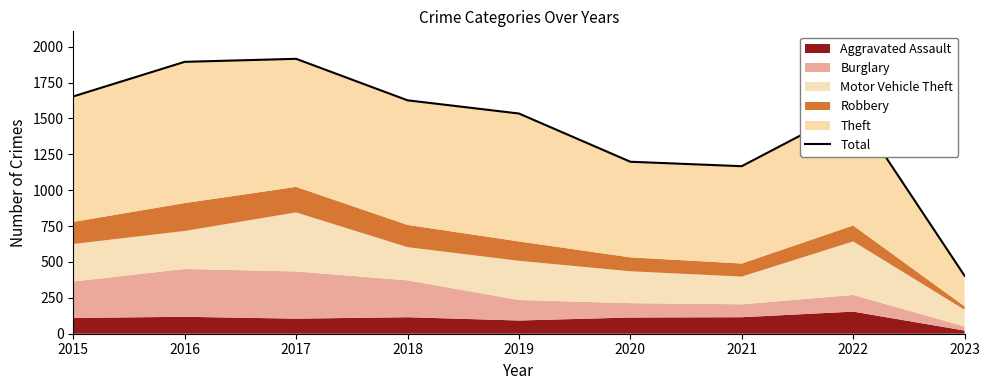

At which category does the chart reach its peak across all series?

2017